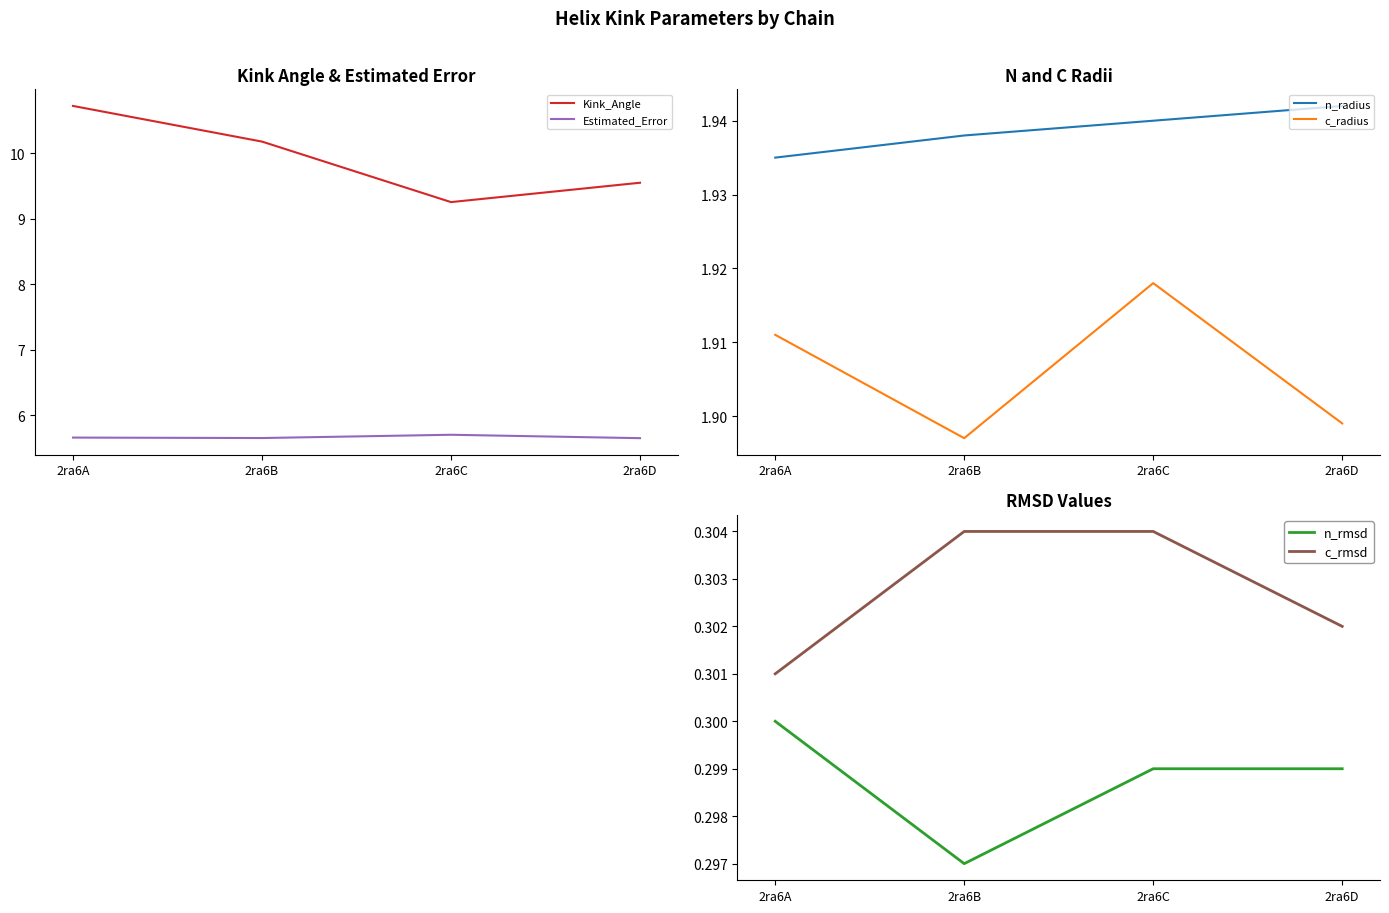

Which has a higher value, 2ra6D or 2ra6C?

2ra6D